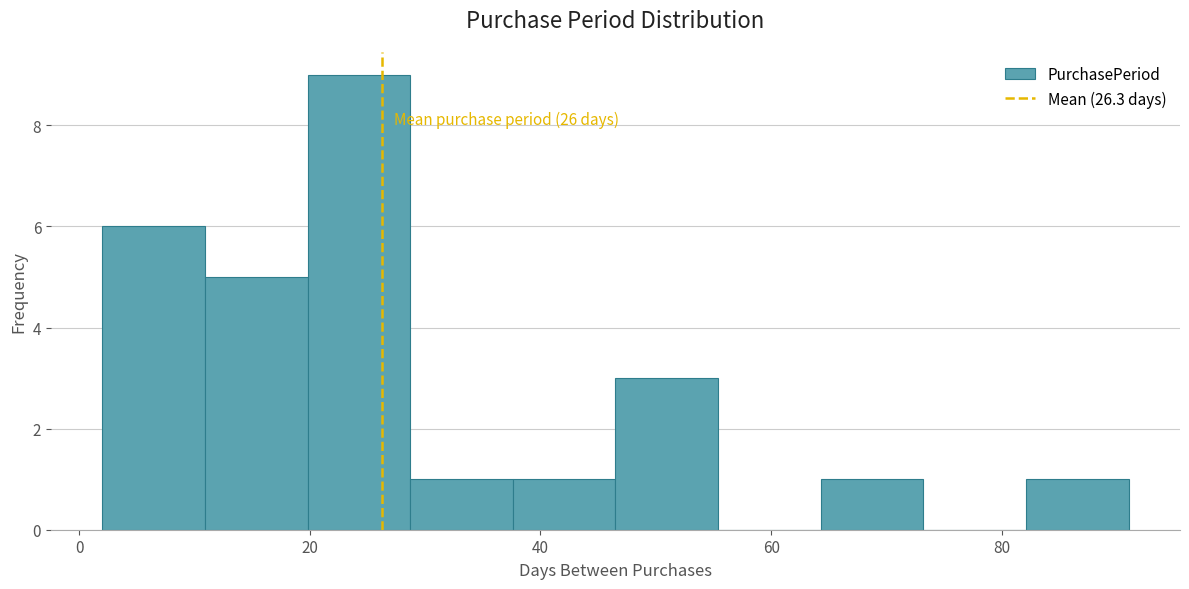

Over which range of the x-axis is the bar tallest?

20 to 28